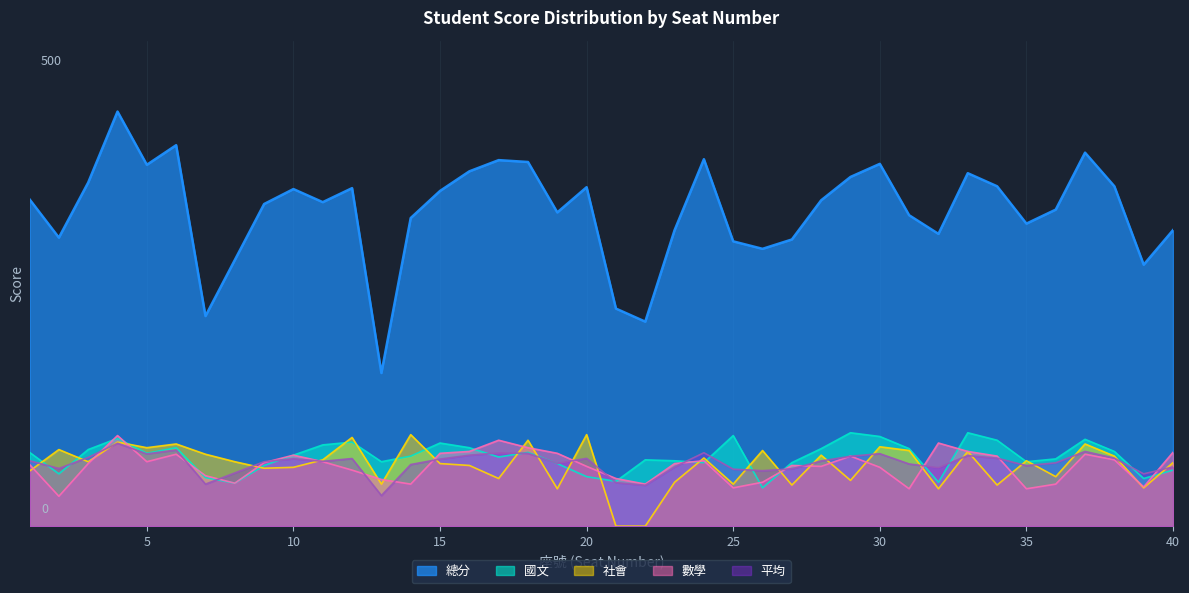

Which series has the largest total across all categories?

總分